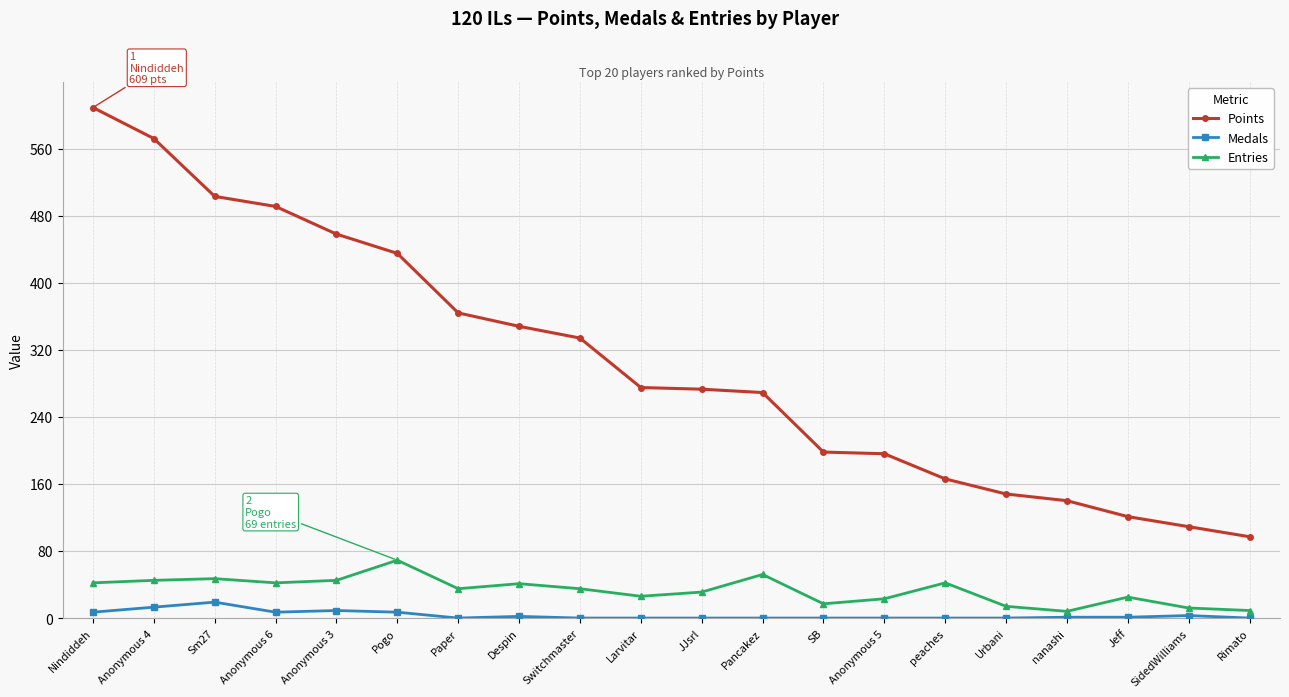

How many lines are shown in the chart?

3